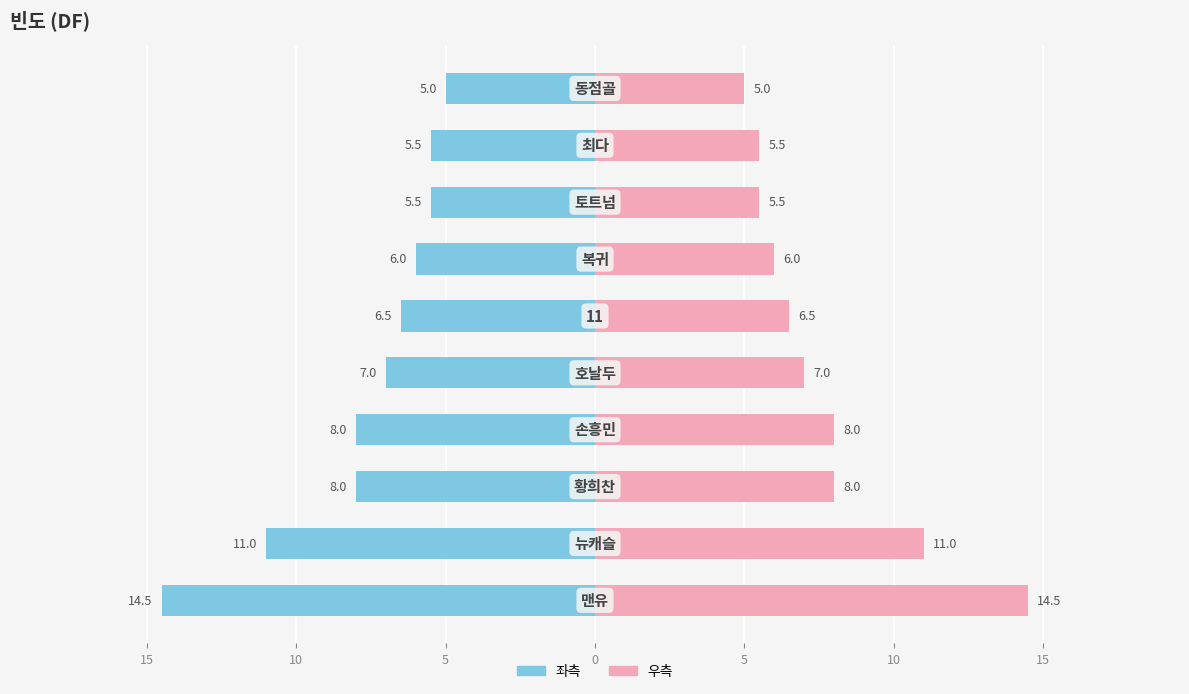

Rank the series at 5 from highest to lowest value.

DF (우), DF (좌)